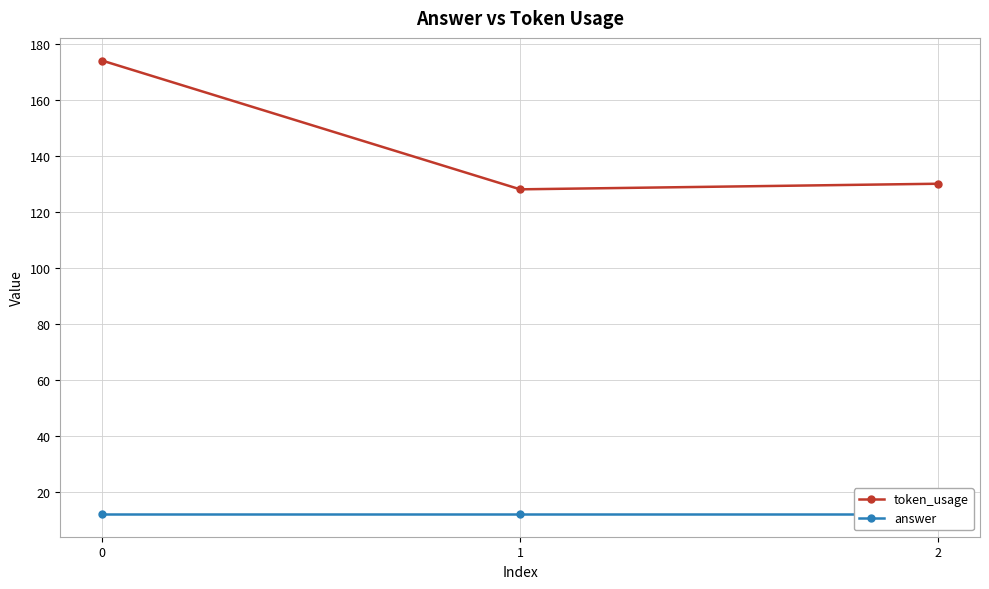

Reading right to left, transcribe all the data shown in this chart.

token_usage: 130	128	174
answer: 12	12	12